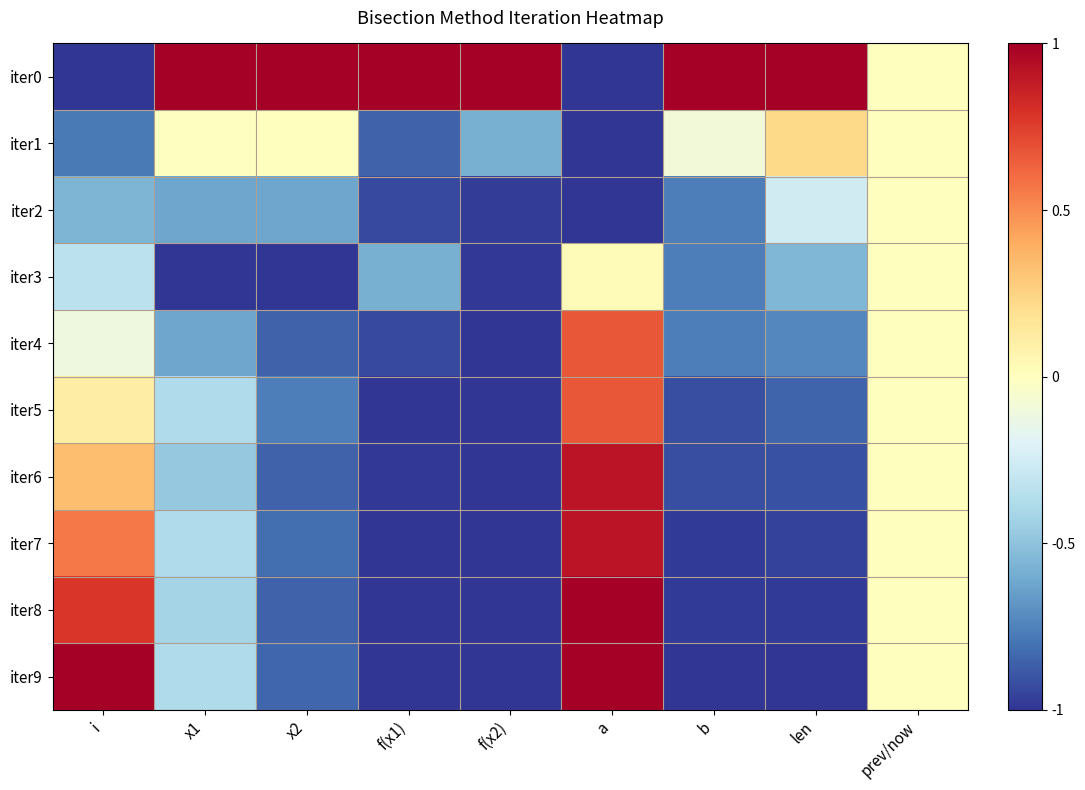

Rank the series by their maximum value, from highest to lowest.

iter0, iter8, iter9, iter6, iter7, iter4, iter5, iter1, iter3, iter2